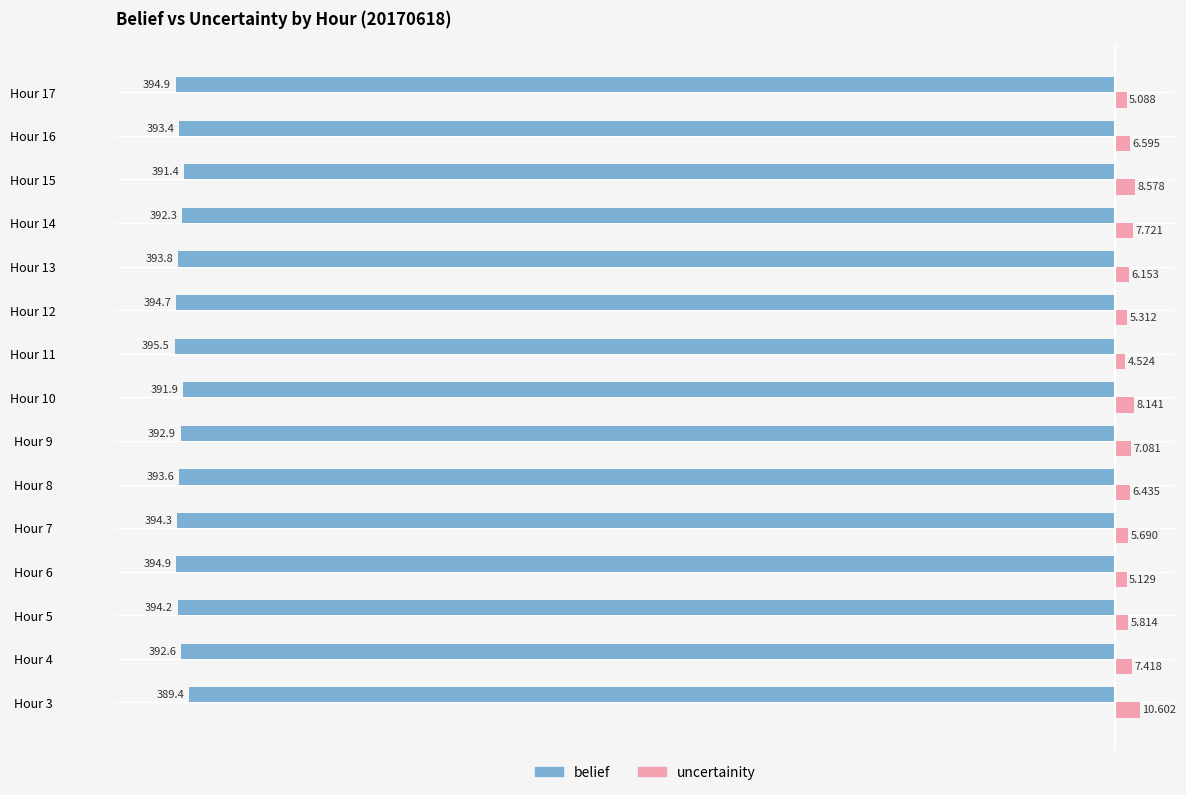

Rank the series by their maximum value, from lowest to highest.

belief, uncertainity